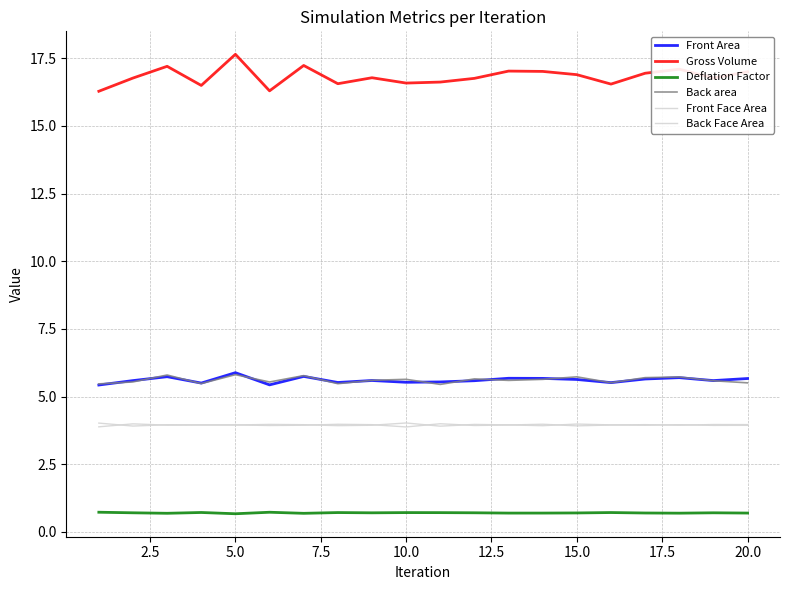

True or false: Gross Volume and Deflation Factor cross at least once.

False